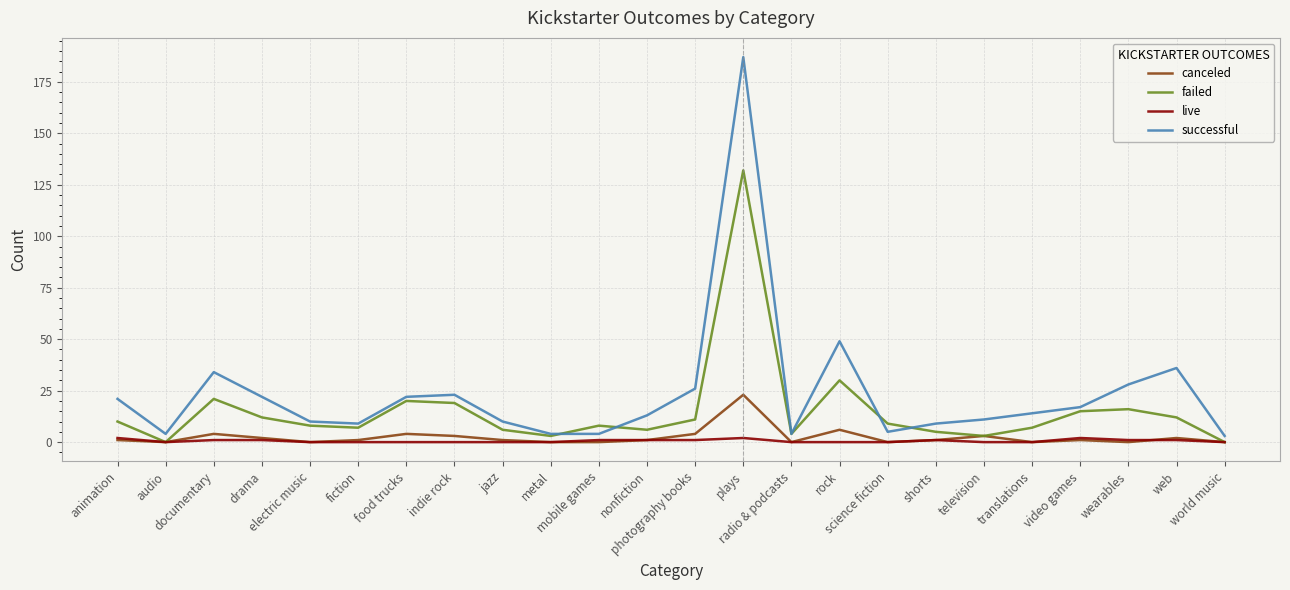

What is the sum of the failed values at rock and translations?

37